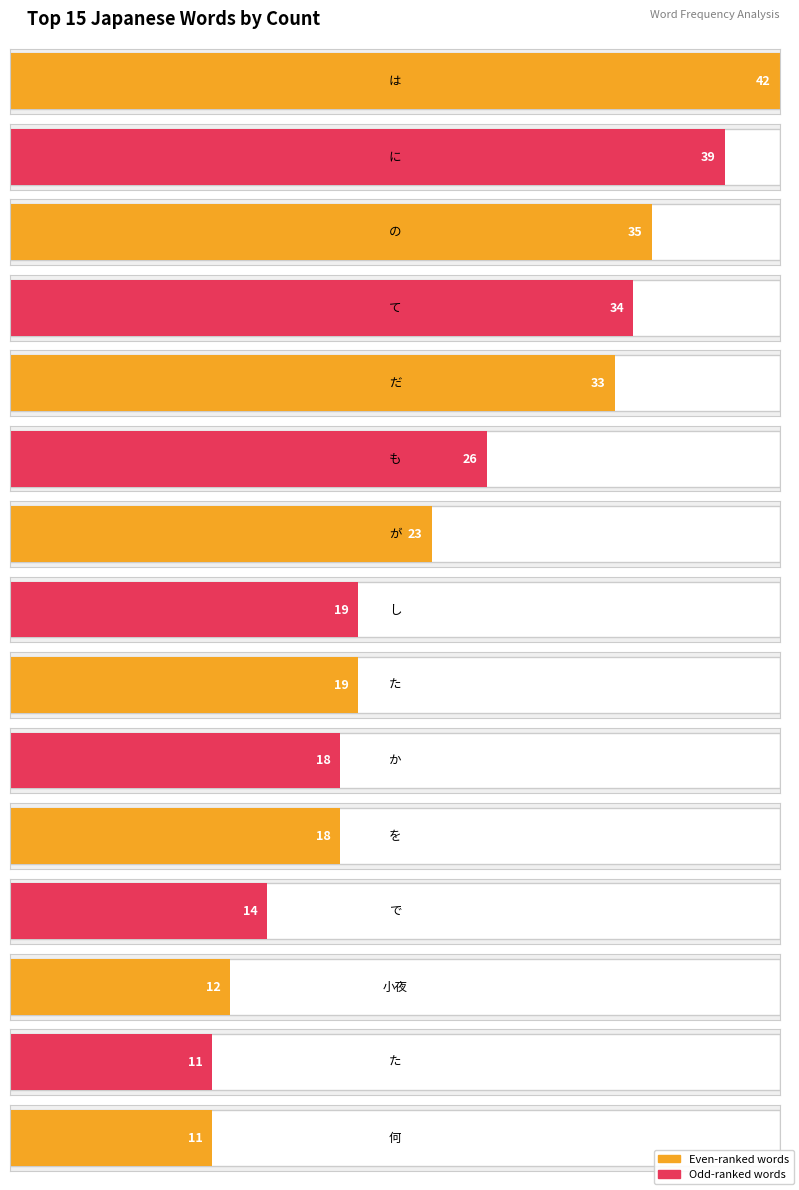

What is the greatest value displayed?

42